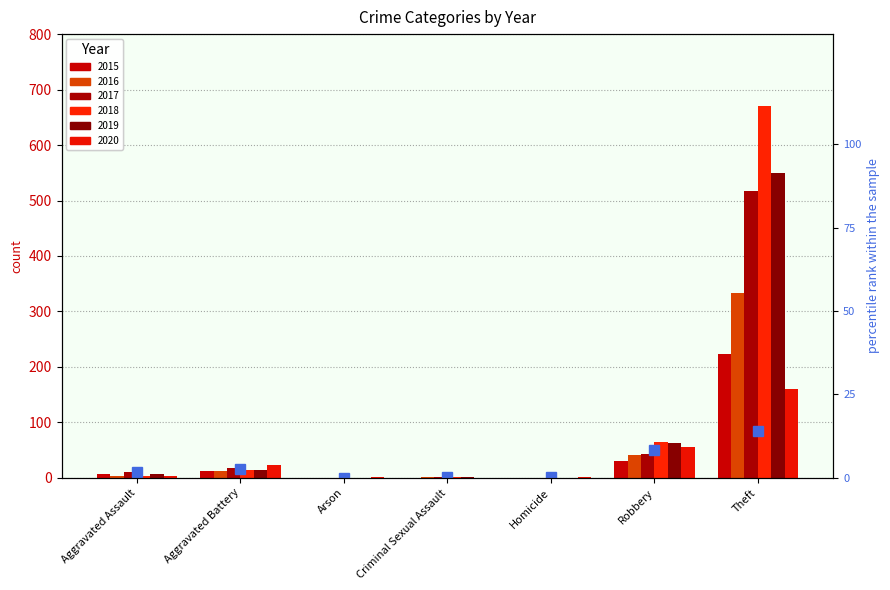

How many data points does each series have?

7